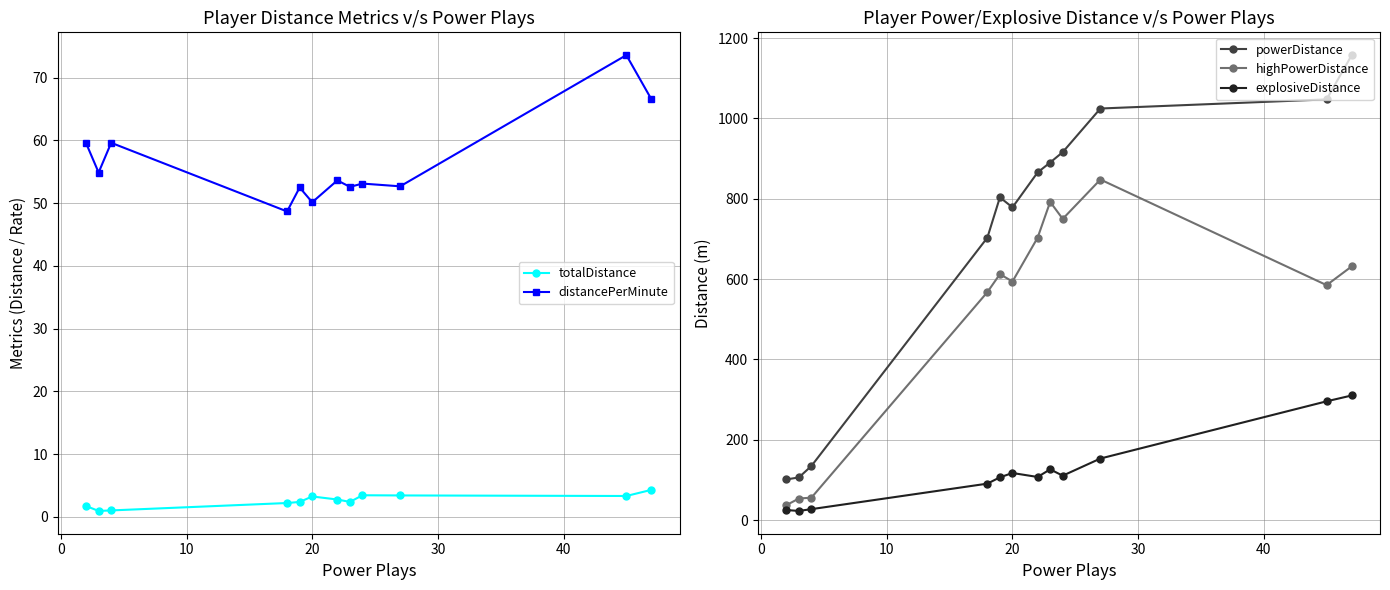

Reading left to right, extract all data points from this chart.

totalDistance: 1.7	0.9	1.0	2.2	2.4	3.2	2.7	2.4	3.4	3.4	3.3	4.3
distancePerMinute: 59.6	54.9	59.6	48.7	52.5	50.1	53.6	52.6	53.1	52.7	73.6	66.5
powerDistance: 101.2	106.1	134.7	702.9	803.3	778.4	865.3	890.1	915.9	1024.5	1047.2	1157.4
highPowerDistance: 37.1	53.6	55.8	567.3	612.2	593.8	702.9	792.1	749.7	847.7	584.8	631.5
explosiveDistance: 25.0	22.7	27.2	90.6	106.4	117.1	107.3	126.2	110.5	153.2	295.6	310.2